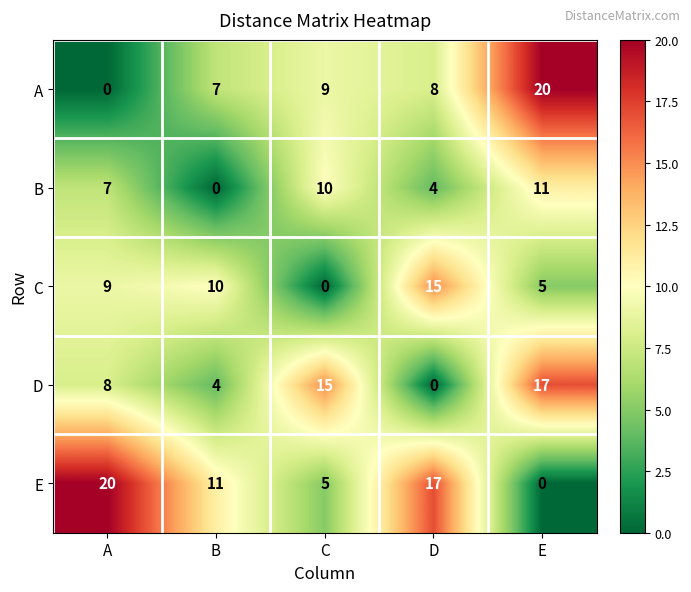

Reading left to right, what are all the values shown in this chart?

A: A=0	B=7	C=9	D=8	E=20
B: A=7	B=0	C=10	D=4	E=11
C: A=9	B=10	C=0	D=15	E=5
D: A=8	B=4	C=15	D=0	E=17
E: A=20	B=11	C=5	D=17	E=0